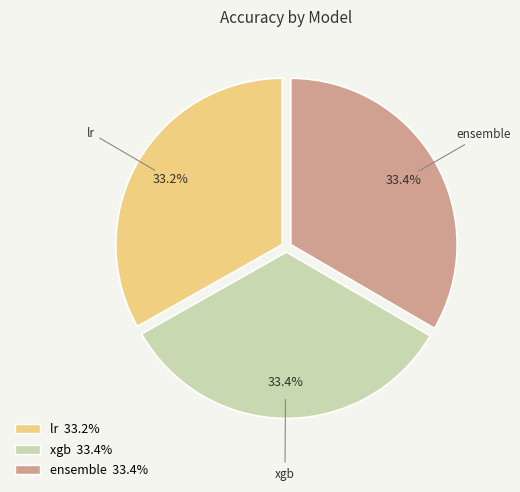

Does any single category account for the majority?

No